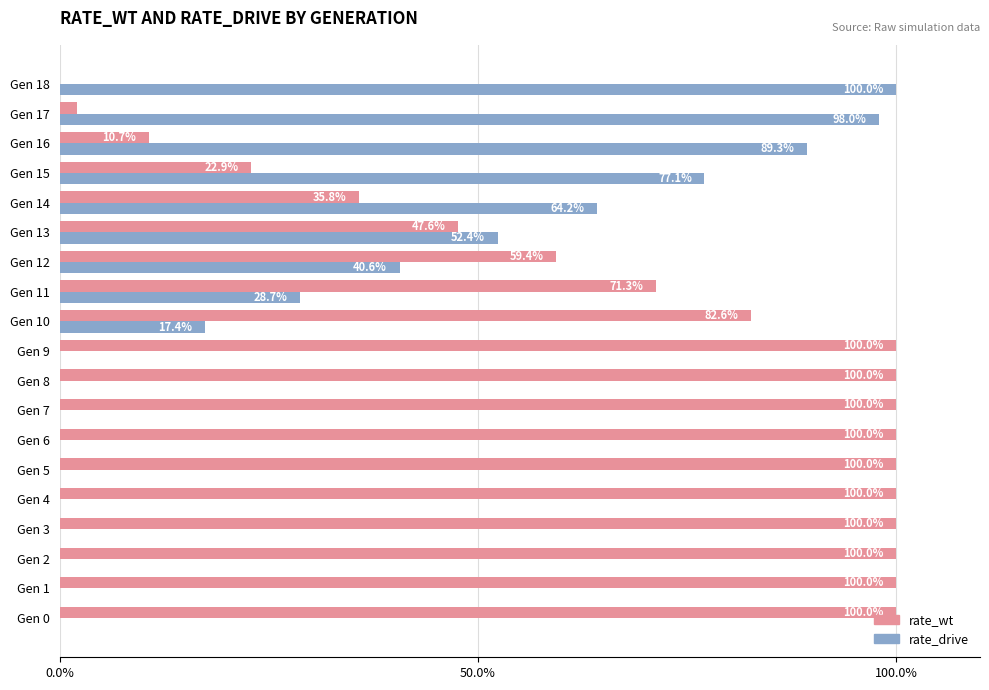

What is the average value of the rate_drive series?

29.9